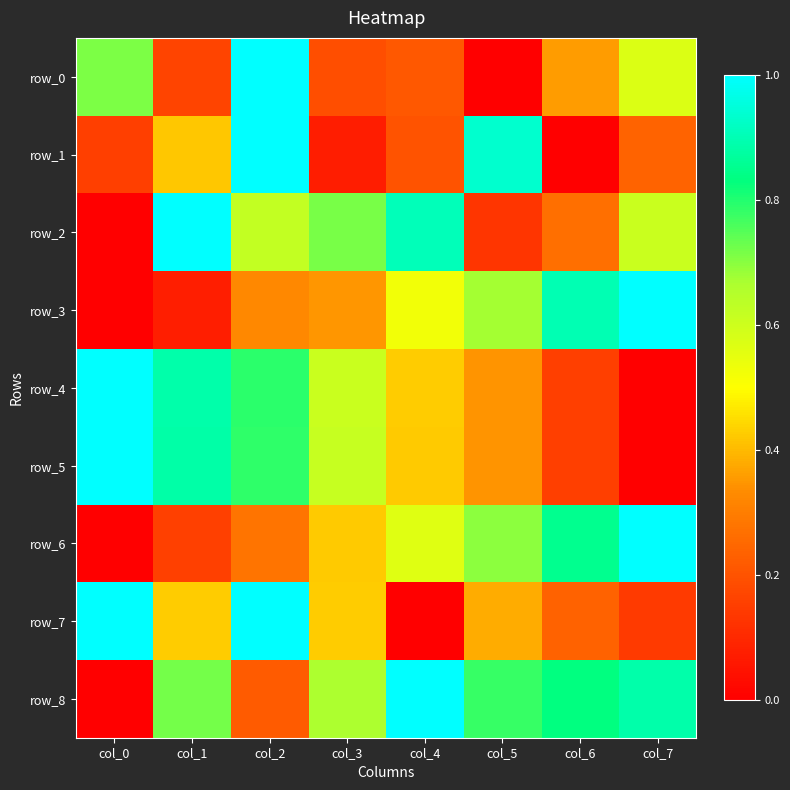

What is the difference between the maximum and second lowest values in the row_1 series?

0.9